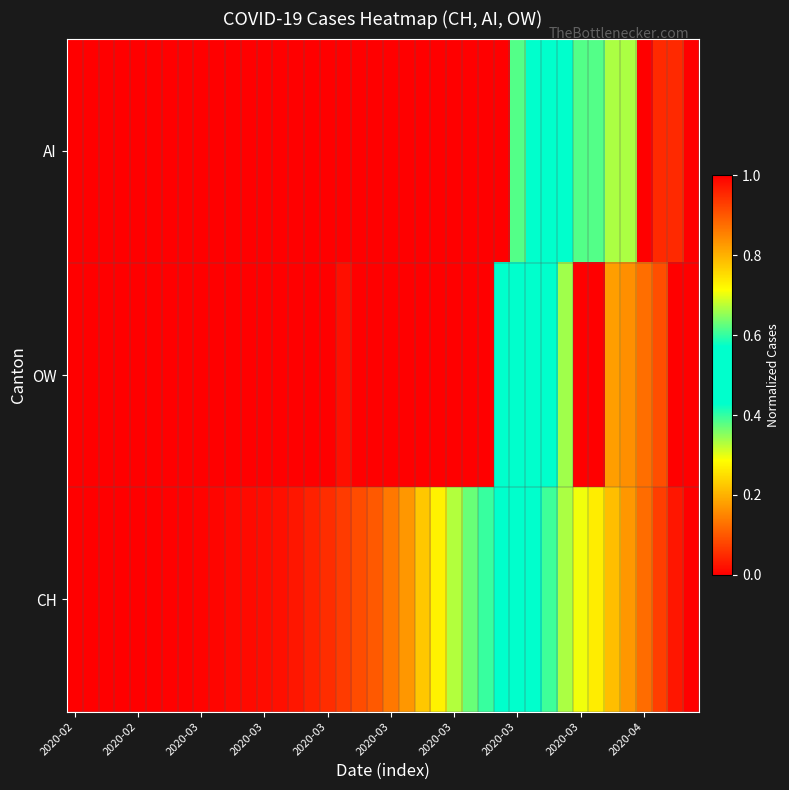

Which series has the widest spread of values?

AI